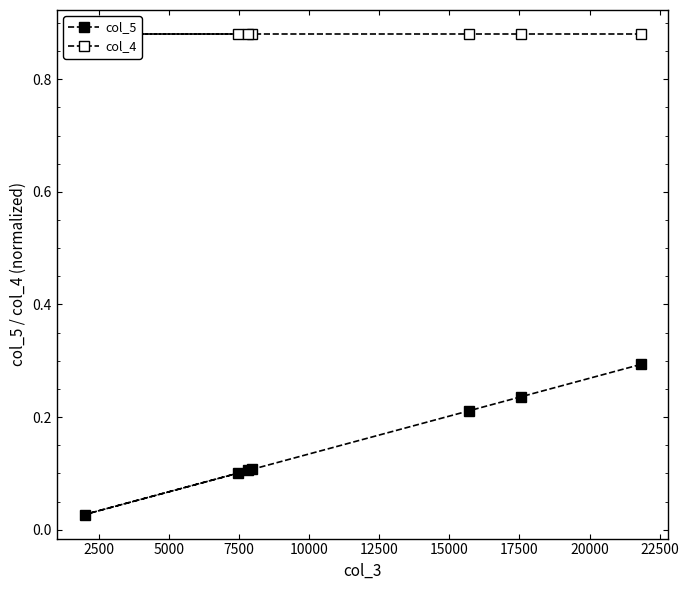

Which series has the widest spread of values?

col_5